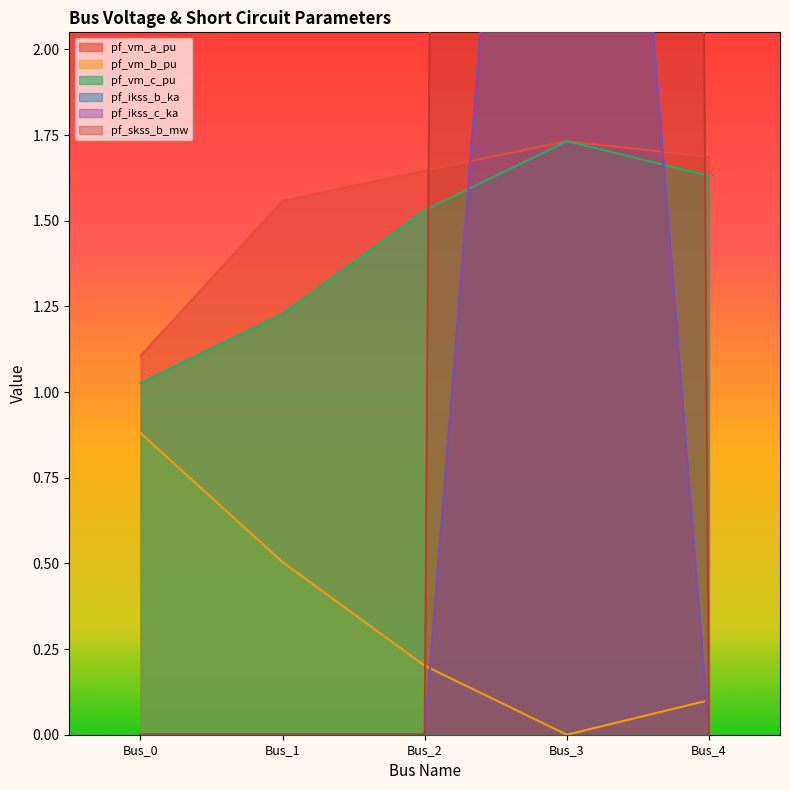

What is the total value across all series at Bus_2?

3.4